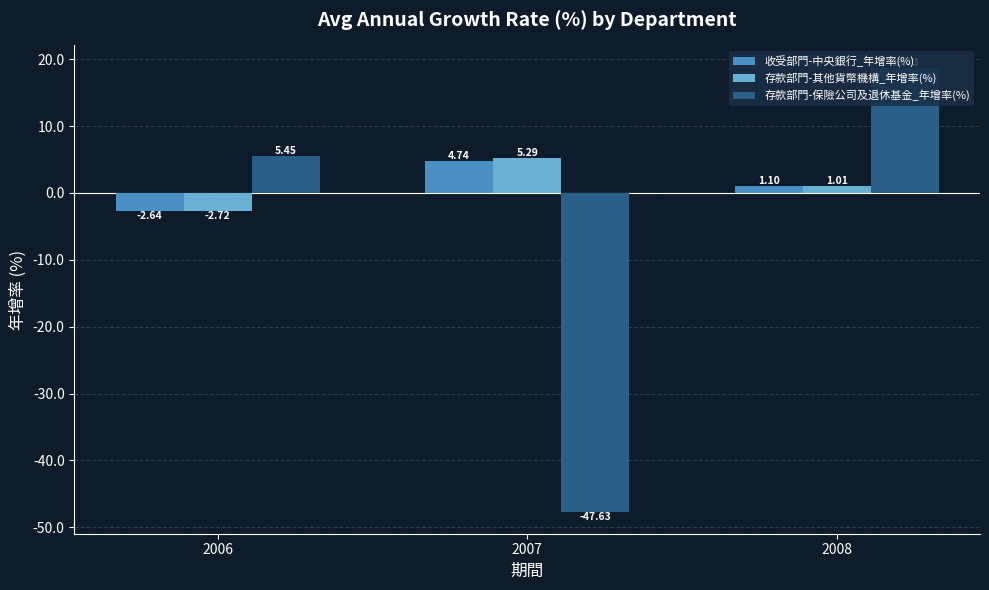

What is the difference between the maximum and minimum values in the 存款部門-保險公司及退休基金_年增率(%) series?

66.4